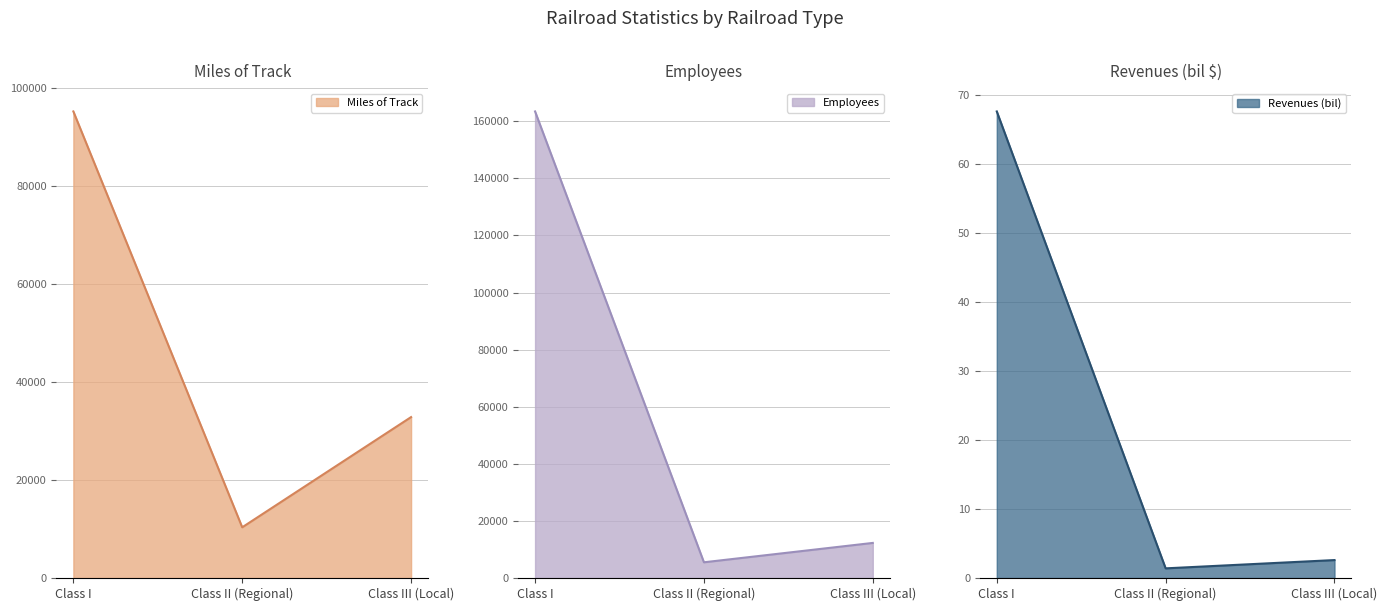

Which has a higher value, Class III (Local) or Class I?

Class I